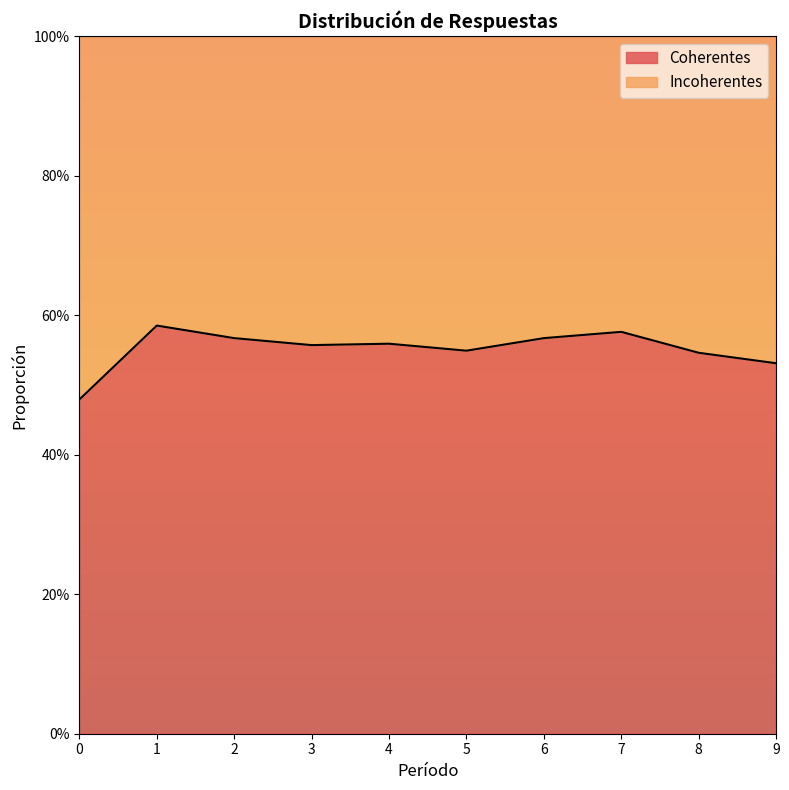

What is the value of the 8th point from the left?

0.6